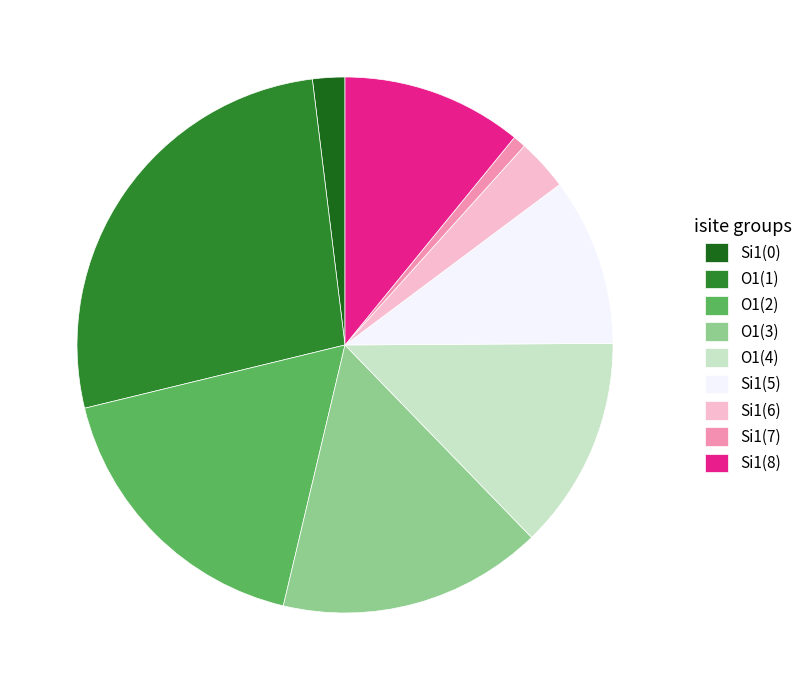

Which slice is the smallest?

Si1(7)